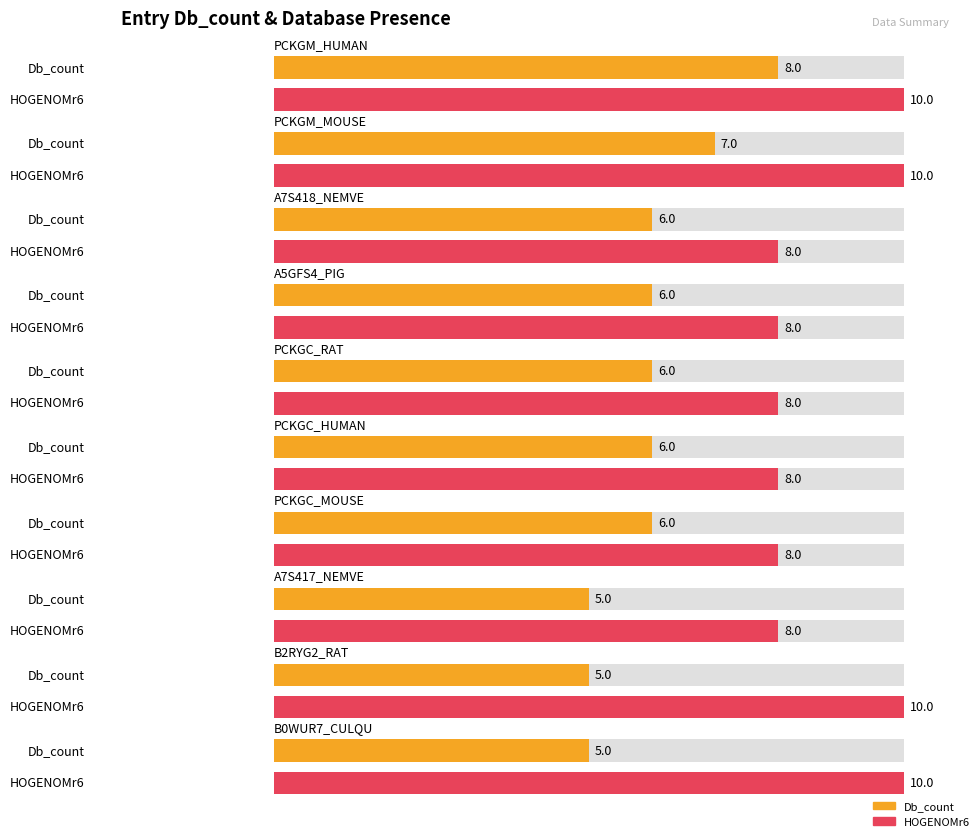

List the labels in order of Db_count value, smallest first.

A7S417_NEMVE, B2RYG2_RAT, B0WUR7_CULQU, A7S418_NEMVE, A5GFS4_PIG, PCKGC_RAT, PCKGC_HUMAN, PCKGC_MOUSE, PCKGM_MOUSE, PCKGM_HUMAN